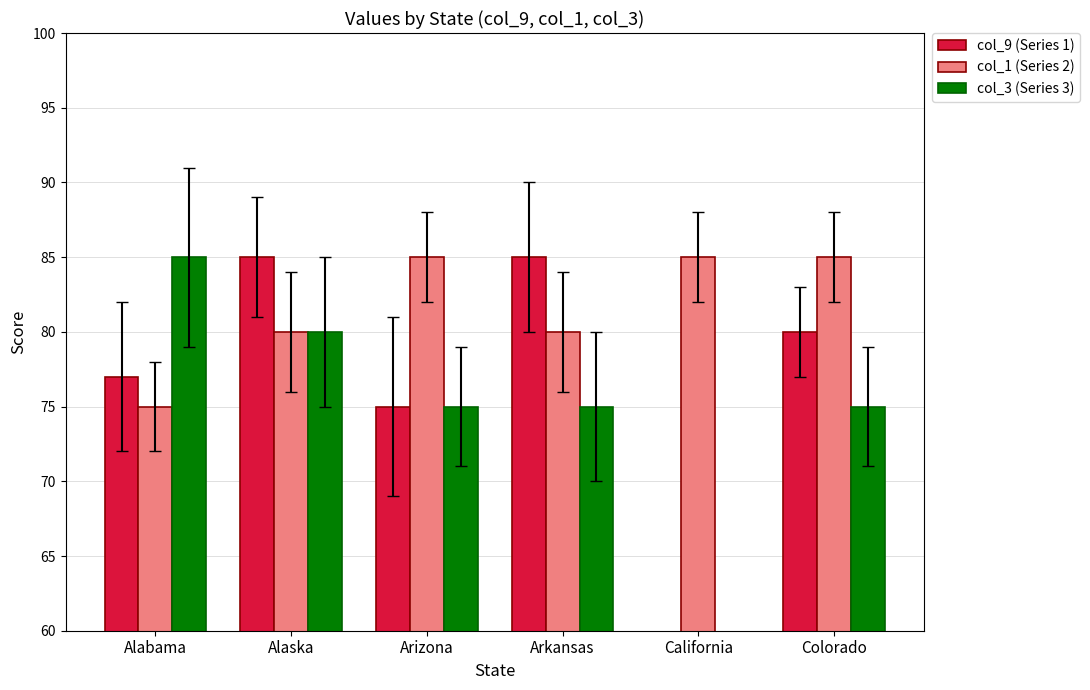

What is the highest value of the col_9 (Series 1) series?

85